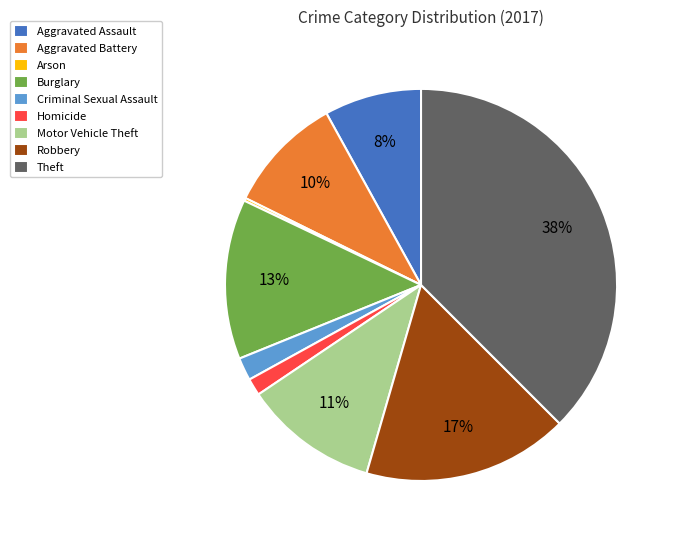

Which has a higher value, Criminal Sexual Assault or Burglary?

Burglary